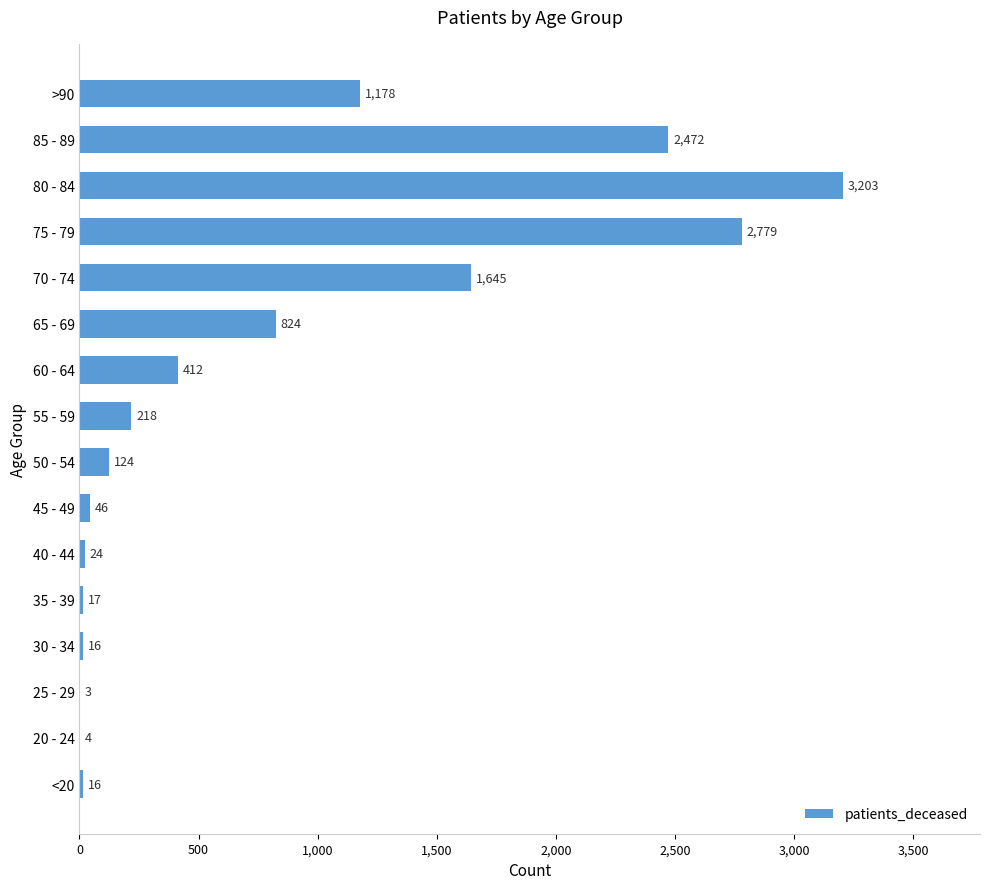

What is the sum of all values?

12981